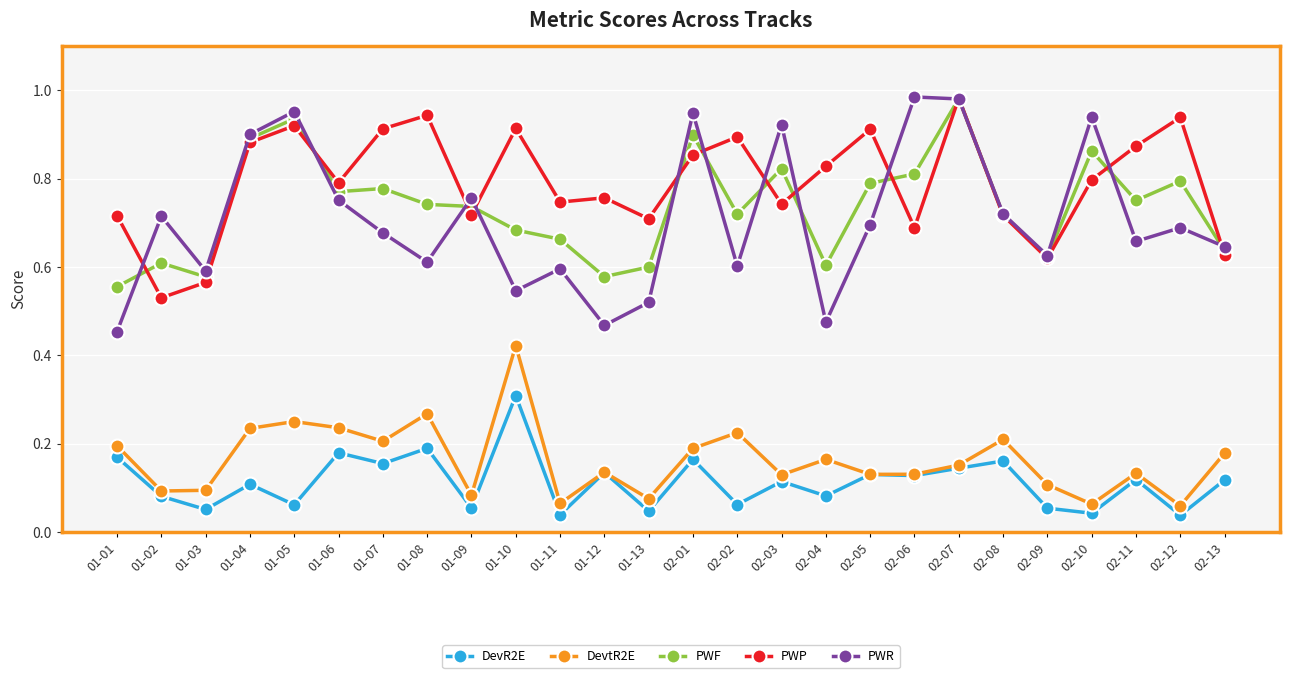

At which label is PWP closest to 0?

01-02